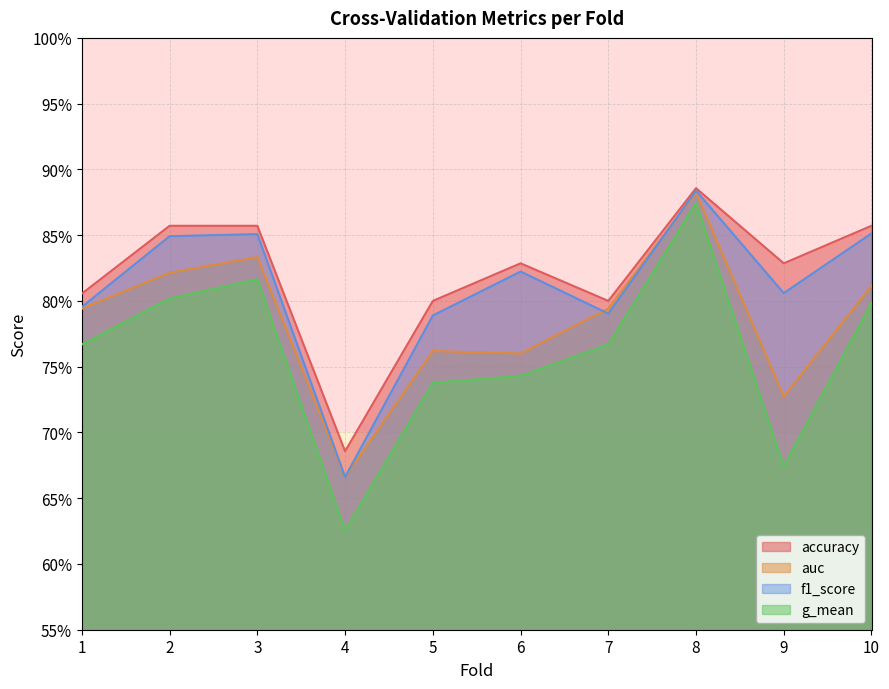

True or false: auc and accuracy cross at least once.

False